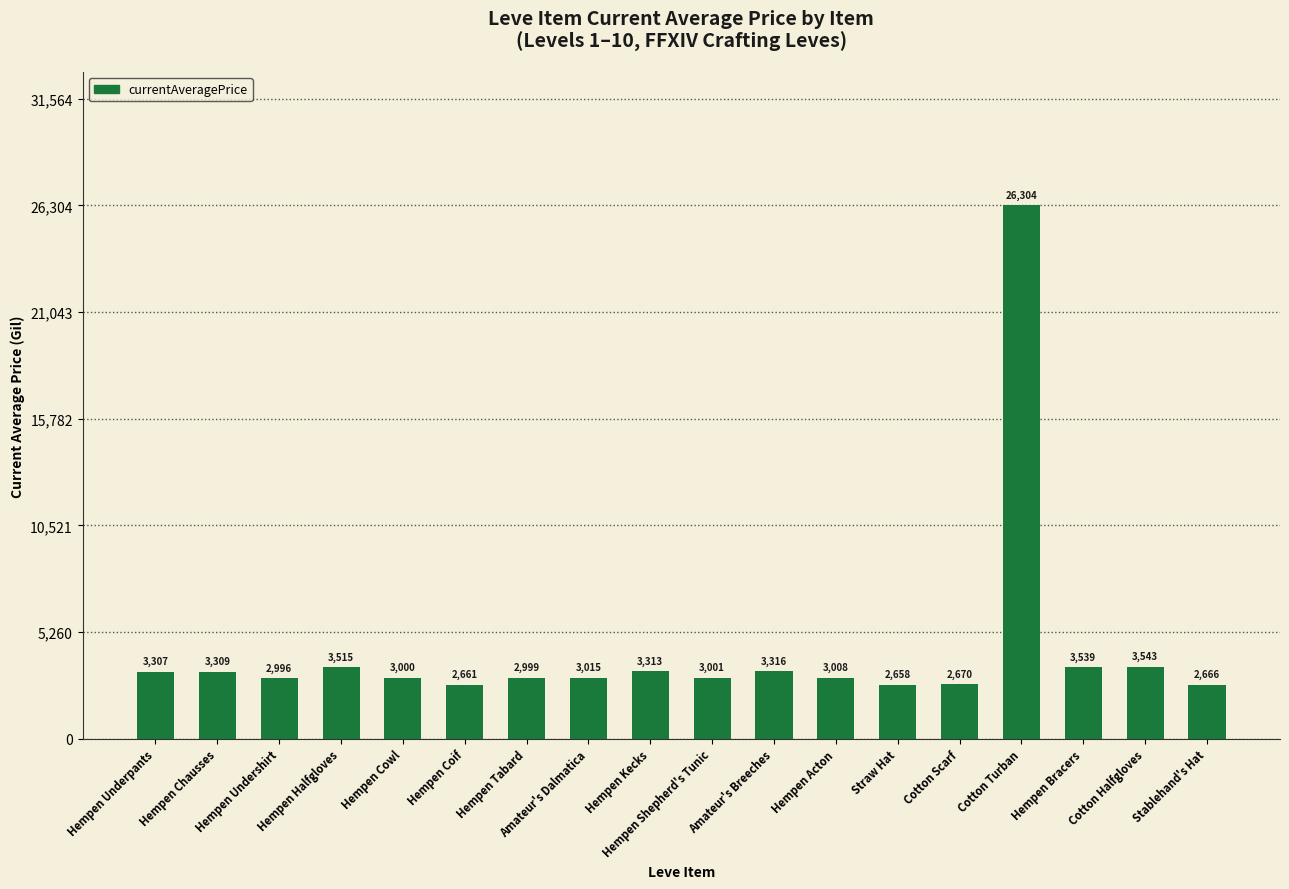

What is the label of the 6th bar from the left?

Hempen Coif